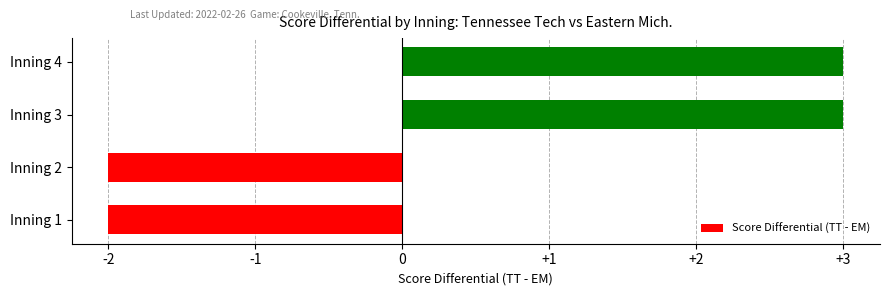

Which has a higher value, Inning 4 or Inning 2?

Inning 4